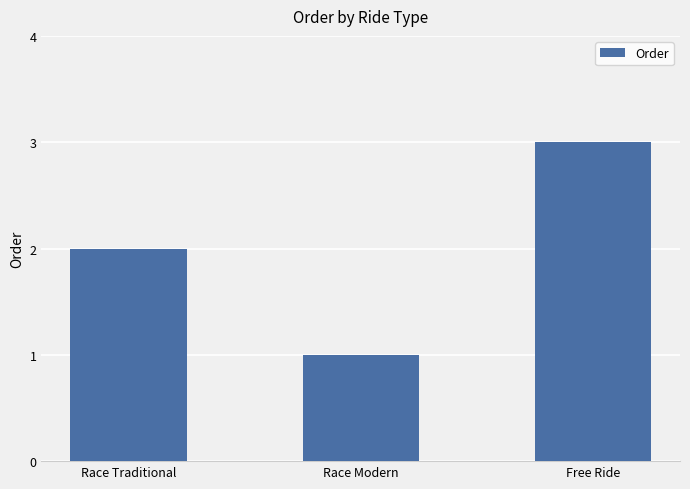

Reading right to left, transcribe all the data shown in this chart.

Free Ride=3	Race Modern=1	Race Traditional=2